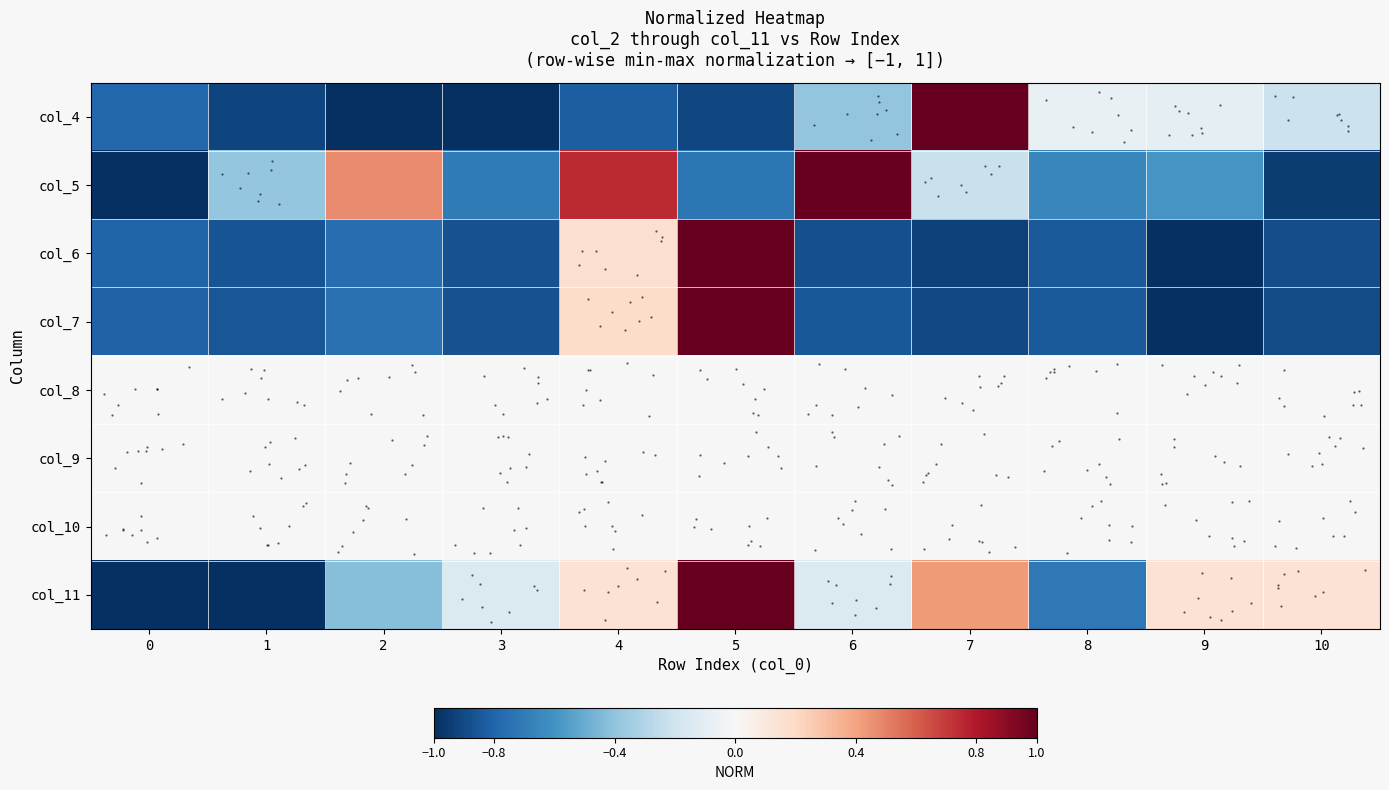

Rank the series by their maximum value, from lowest to highest.

col_8, col_9, col_10, col_4, col_5, col_6, col_7, col_11